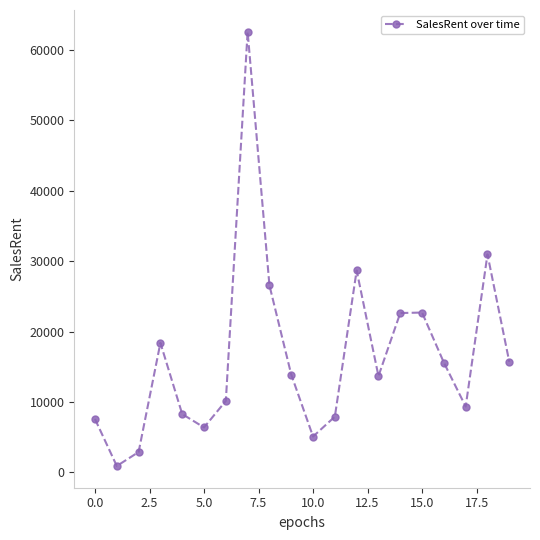

What is the sum of all values?

329754.6